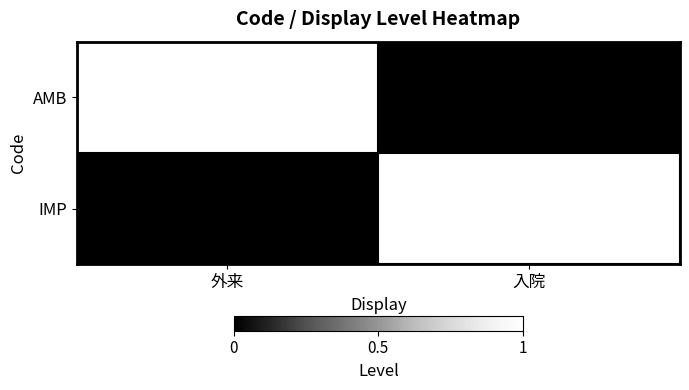

How many distinct data groups are displayed?

2